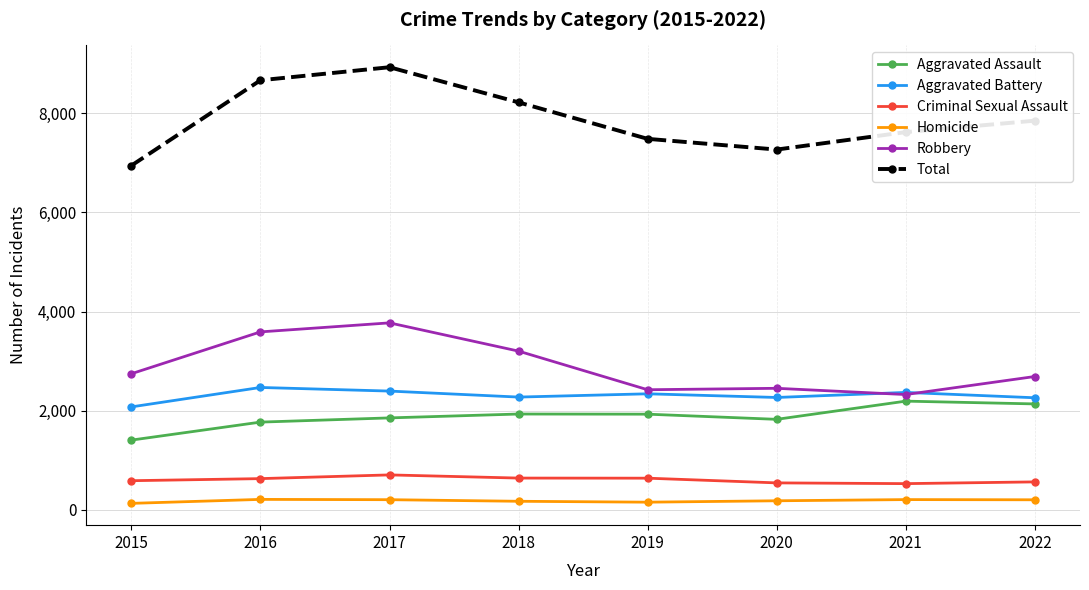

Where is Total nearest to the value 7936?

2022